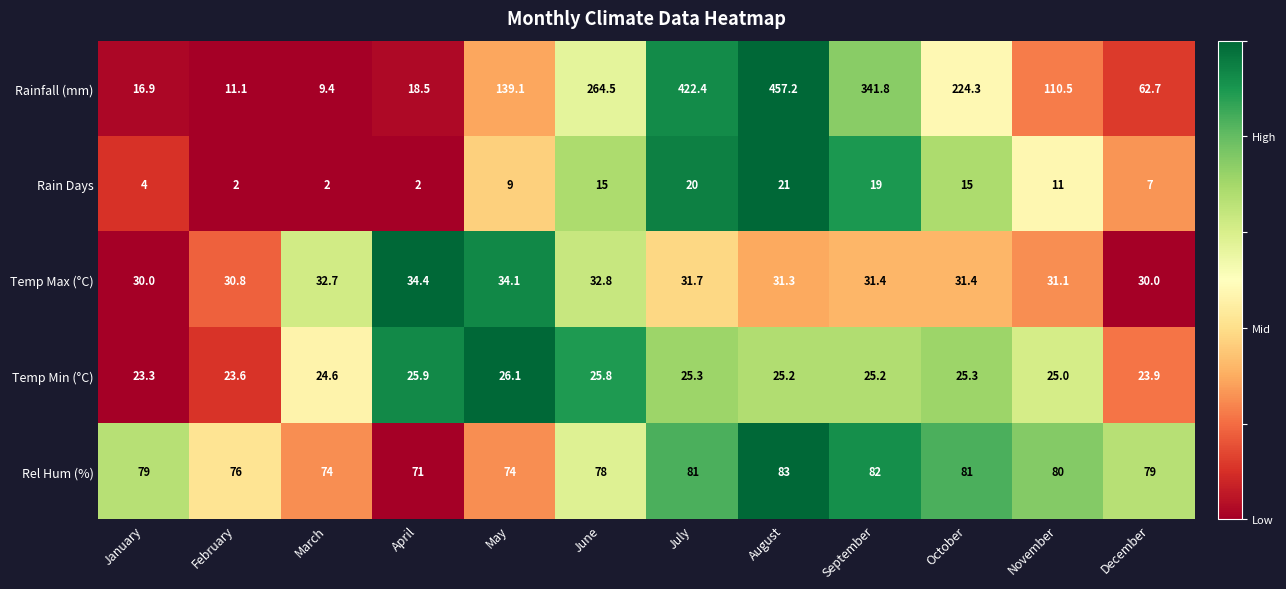

Which series has the largest range (max minus min)?

Rainfall (mm)